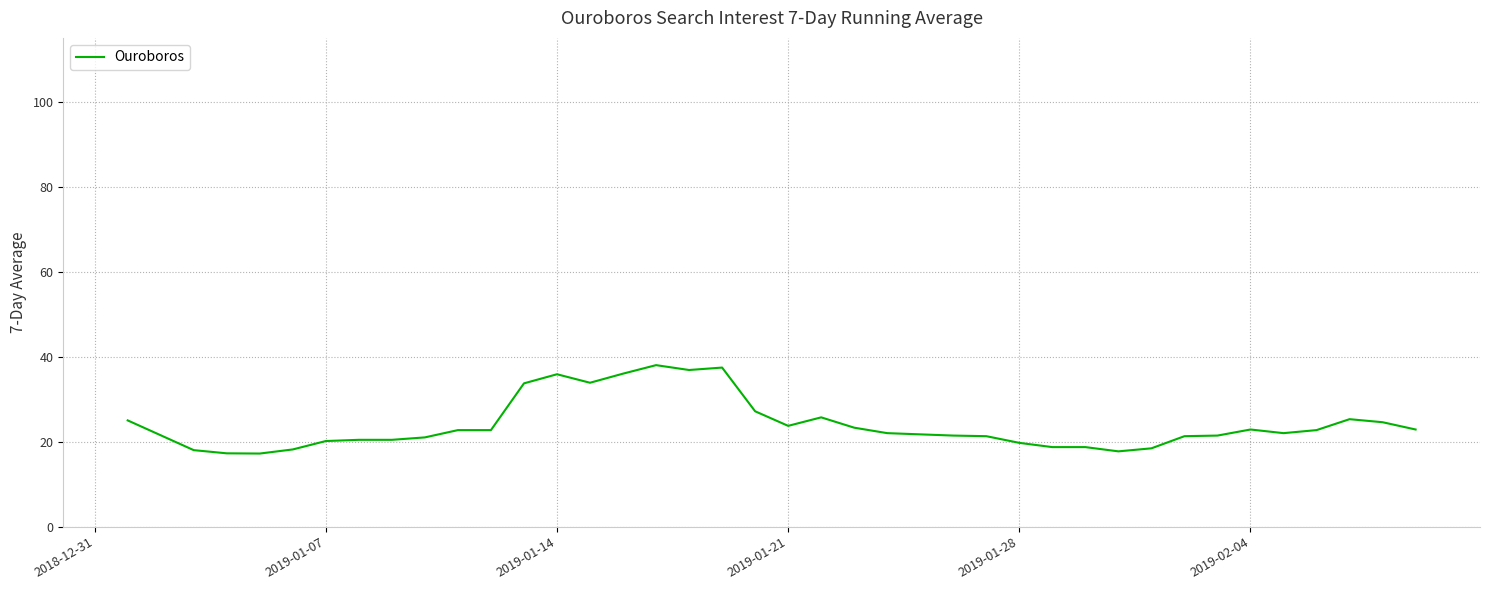

What is the smallest value displayed?

17.2